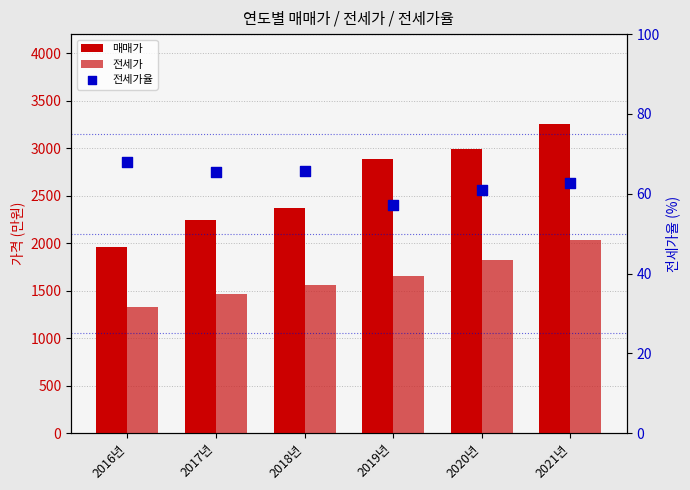

What is the total value across all series at 2017년?

3775.3